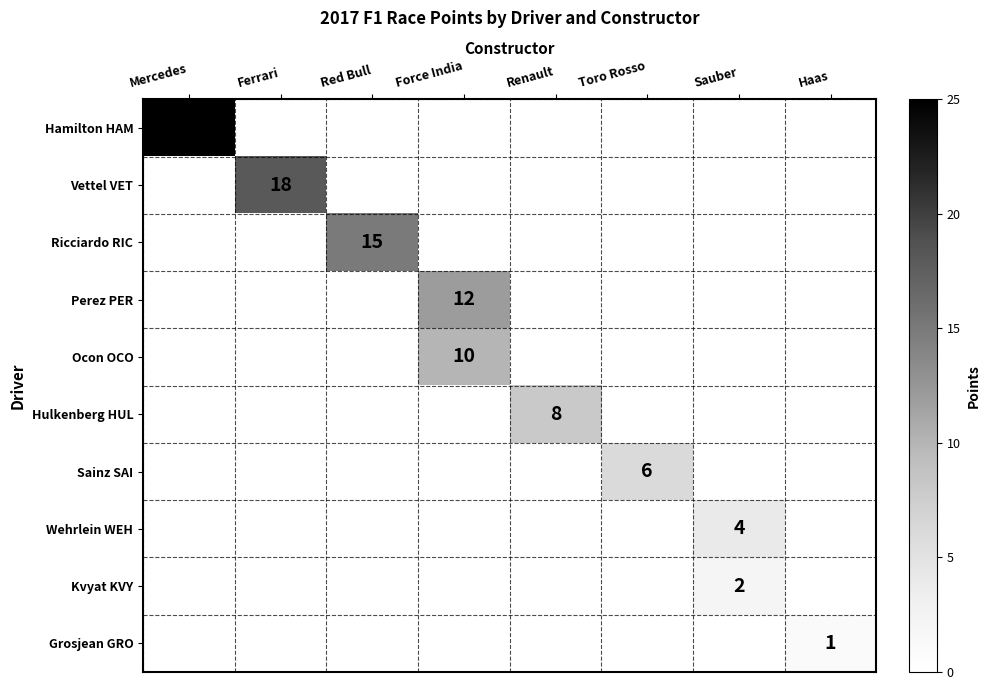

Which label corresponds to the smallest value in the chart?

Haas